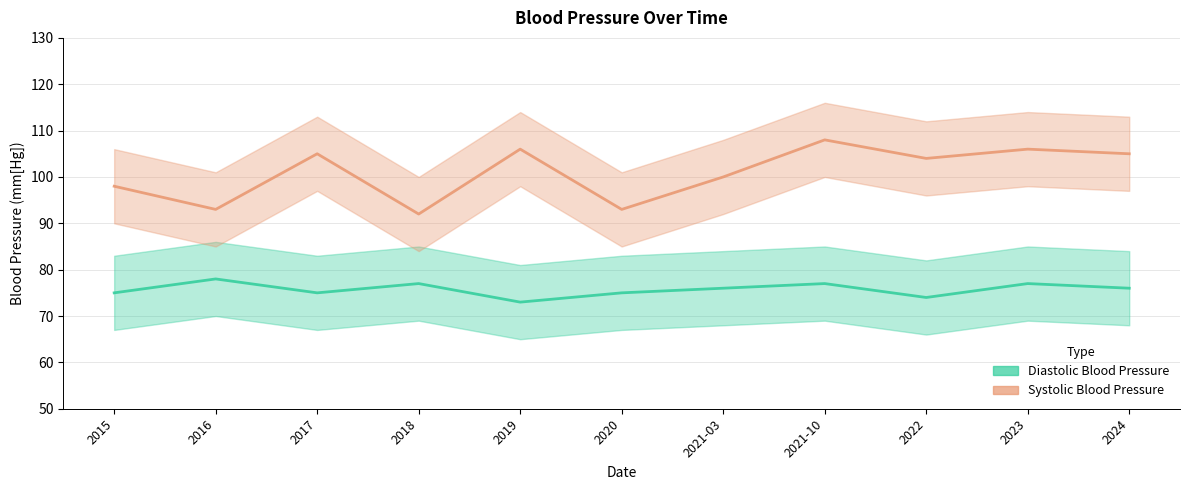

What is the label of the 1st point from the right?

2024